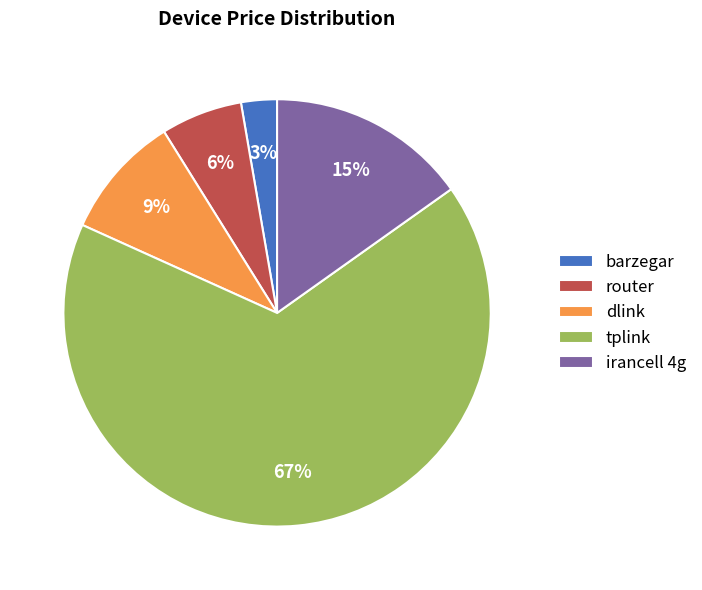

What is the ratio of the value at dlink to the value at tplink?

0.1